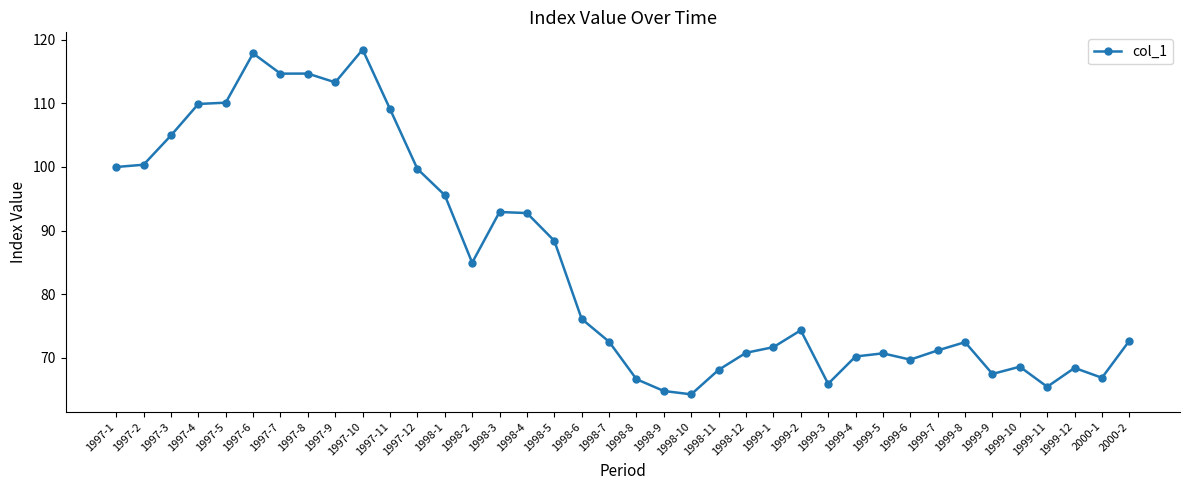

At which category does the chart reach its peak across all series?

1997-10